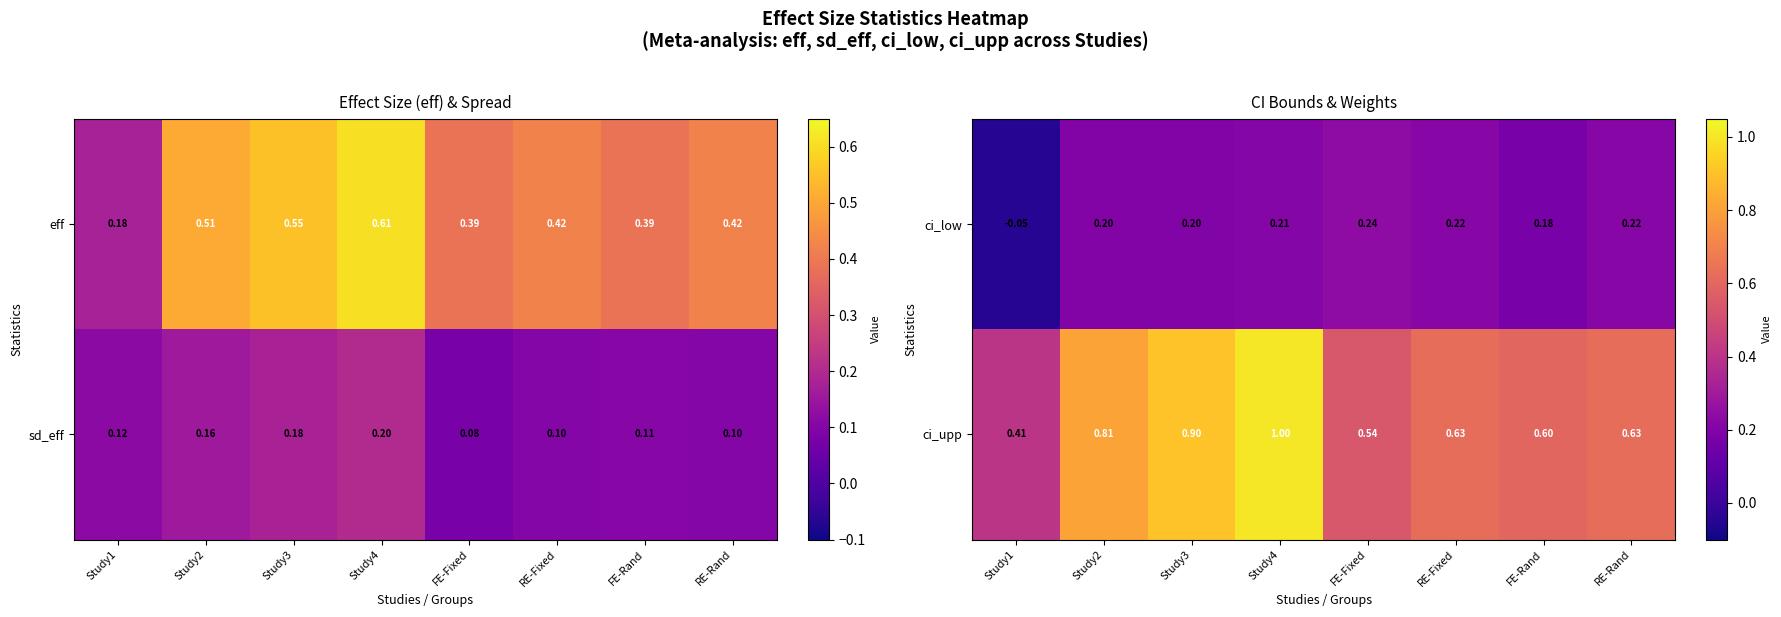

Which category has the highest value in the ci_low series?

FE-Fixed